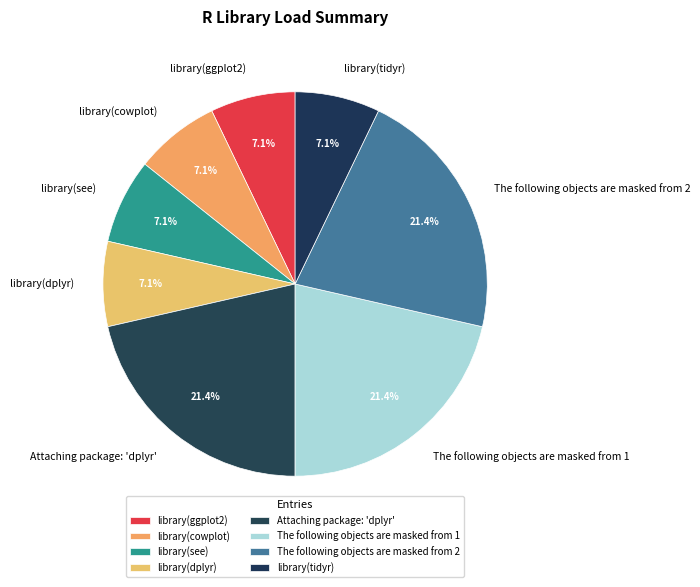

Is Attaching package: 'dplyr' the majority of the pie?

No